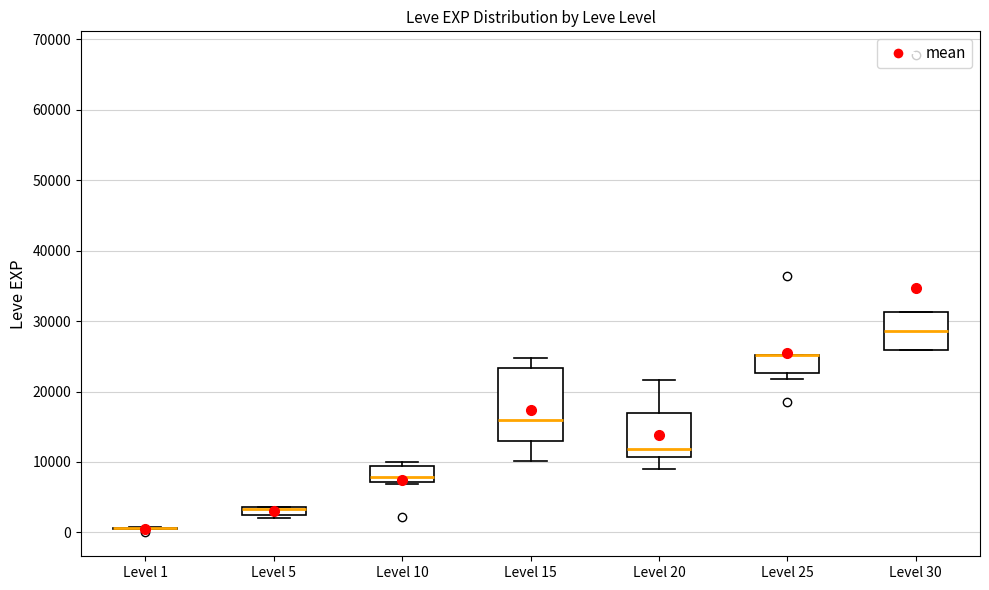

Which box is the tallest, from its lower edge to its upper edge?

Level 15